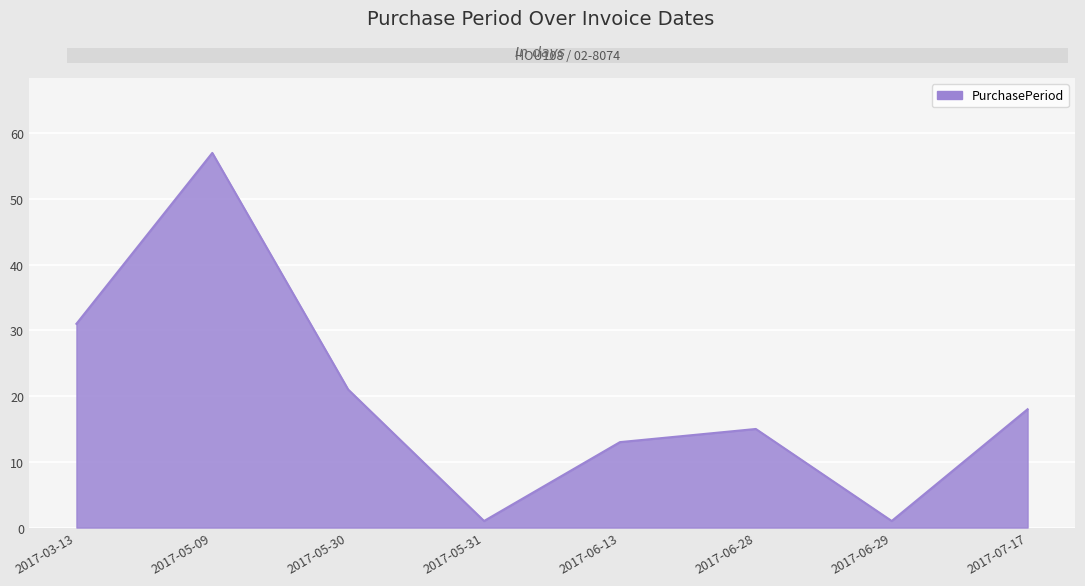

What is the maximum value shown in the chart?

57